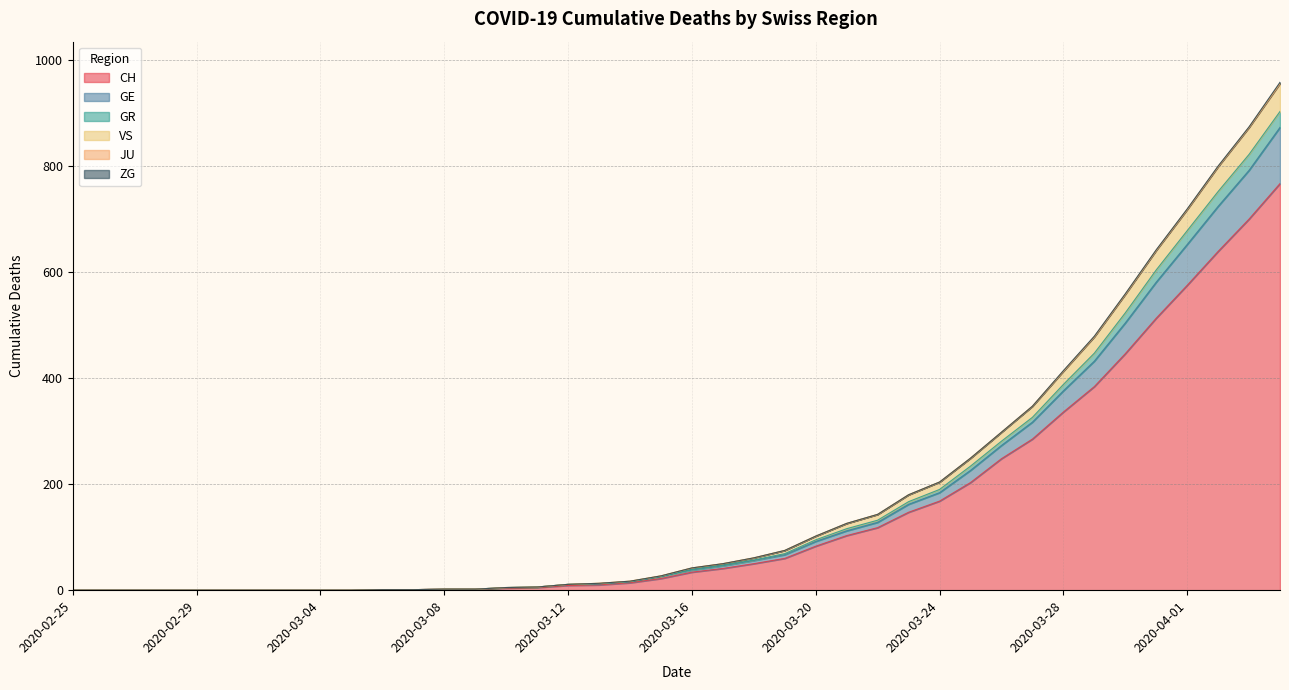

What is the maximum value for CH?

767